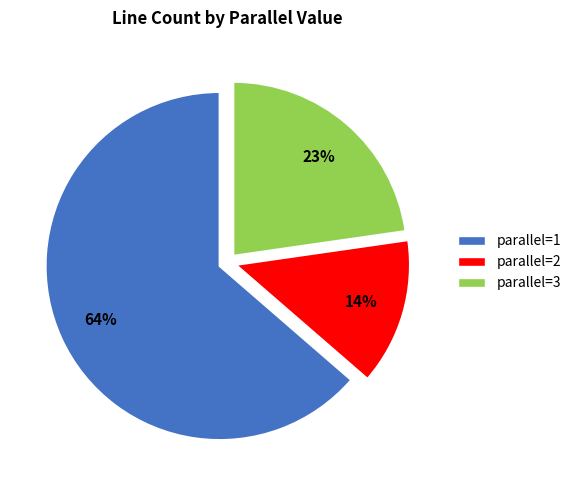

To the nearest percent, what is the average slice percentage?

33%